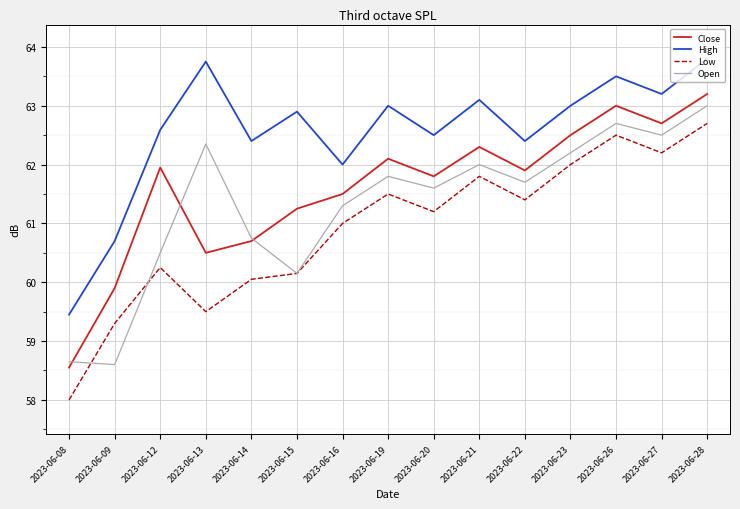

Rank the categories by Low value from lowest to highest.

2023-06-08, 2023-06-09, 2023-06-13, 2023-06-14, 2023-06-15, 2023-06-12, 2023-06-16, 2023-06-20, 2023-06-22, 2023-06-19, 2023-06-21, 2023-06-23, 2023-06-27, 2023-06-26, 2023-06-28